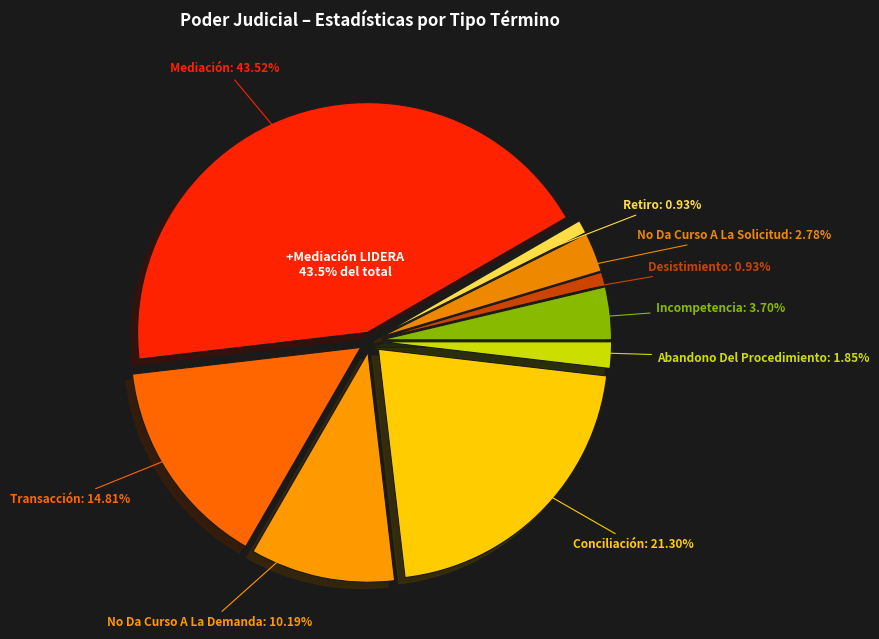

To the nearest percent, what is the difference between the largest and smallest slice percentages?

43%